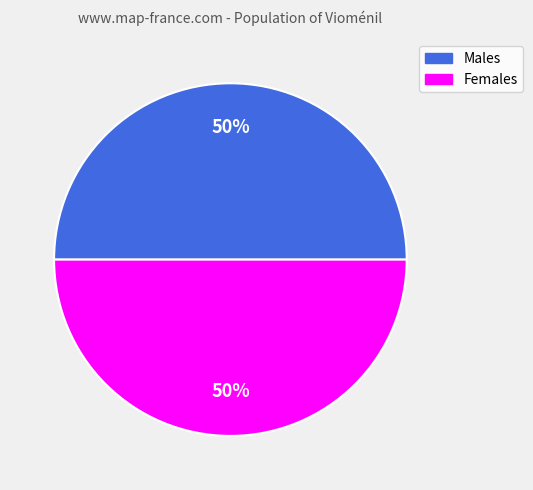

The Females slice represents 50% of the pie. True or false?

True